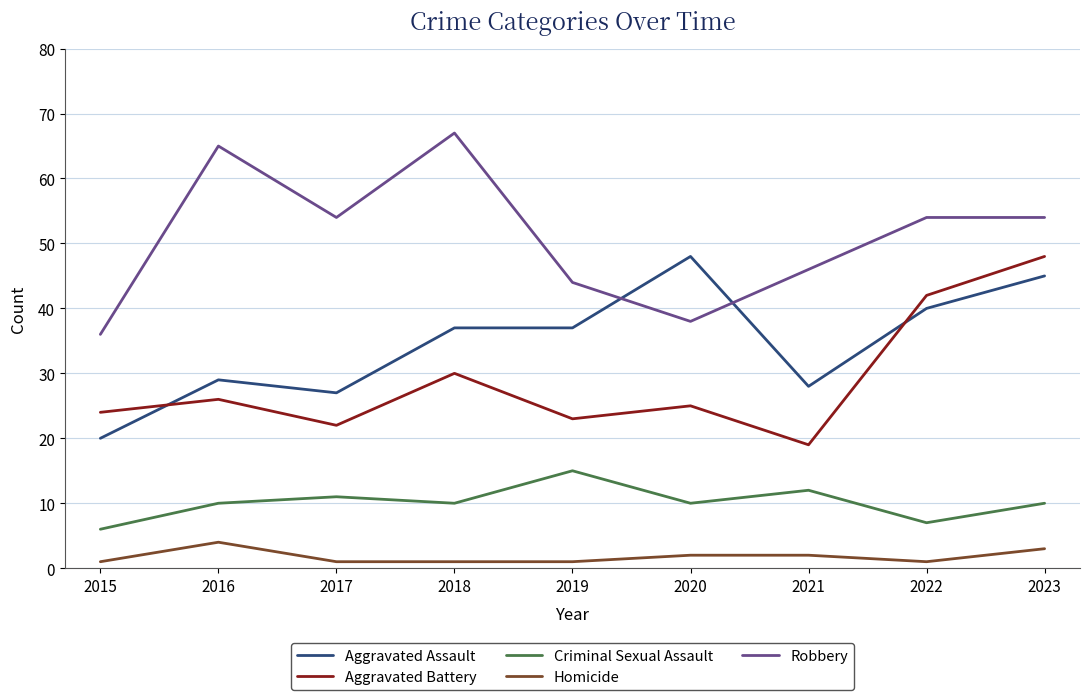

At which category does the chart reach its peak across all series?

2018